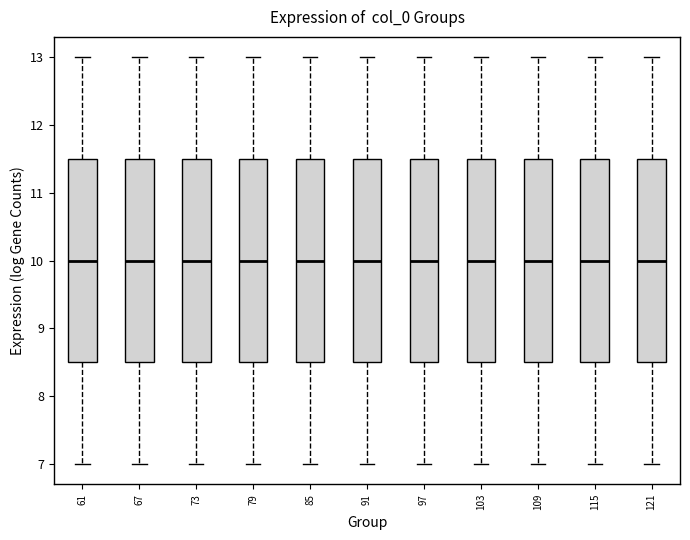

Reading left to right, transcribe this box plot: for each box, give where its median line is, the range the box spans, and where its two whiskers end, as read against the y-axis. The values are not printed on the chart, so give them approximately, as read against the axis.

61: median 10.0, box 8.5 to 11.5, whiskers 7.0 to 13.0
67: median 10.0, box 8.5 to 11.5, whiskers 7.0 to 13.0
73: median 10.0, box 8.5 to 11.5, whiskers 7.0 to 13.0
79: median 10.0, box 8.5 to 11.5, whiskers 7.0 to 13.0
85: median 10.0, box 8.5 to 11.5, whiskers 7.0 to 13.0
91: median 10.0, box 8.5 to 11.5, whiskers 7.0 to 13.0
97: median 10.0, box 8.5 to 11.5, whiskers 7.0 to 13.0
103: median 10.0, box 8.5 to 11.5, whiskers 7.0 to 13.0
109: median 10.0, box 8.5 to 11.5, whiskers 7.0 to 13.0
115: median 10.0, box 8.5 to 11.5, whiskers 7.0 to 13.0
121: median 10.0, box 8.5 to 11.5, whiskers 7.0 to 13.0